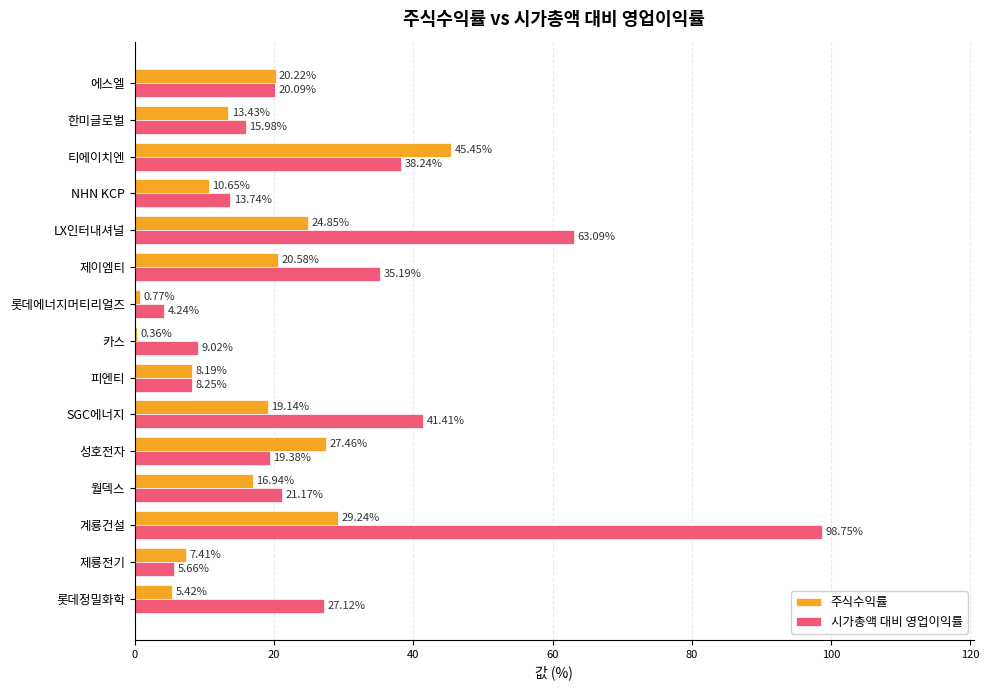

Which category has the highest value in the 주식수익률 series?

티에이치엔